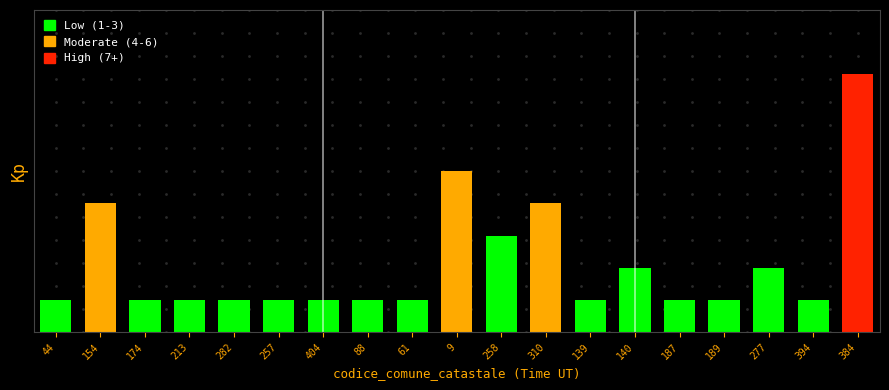

What is the average value?

2